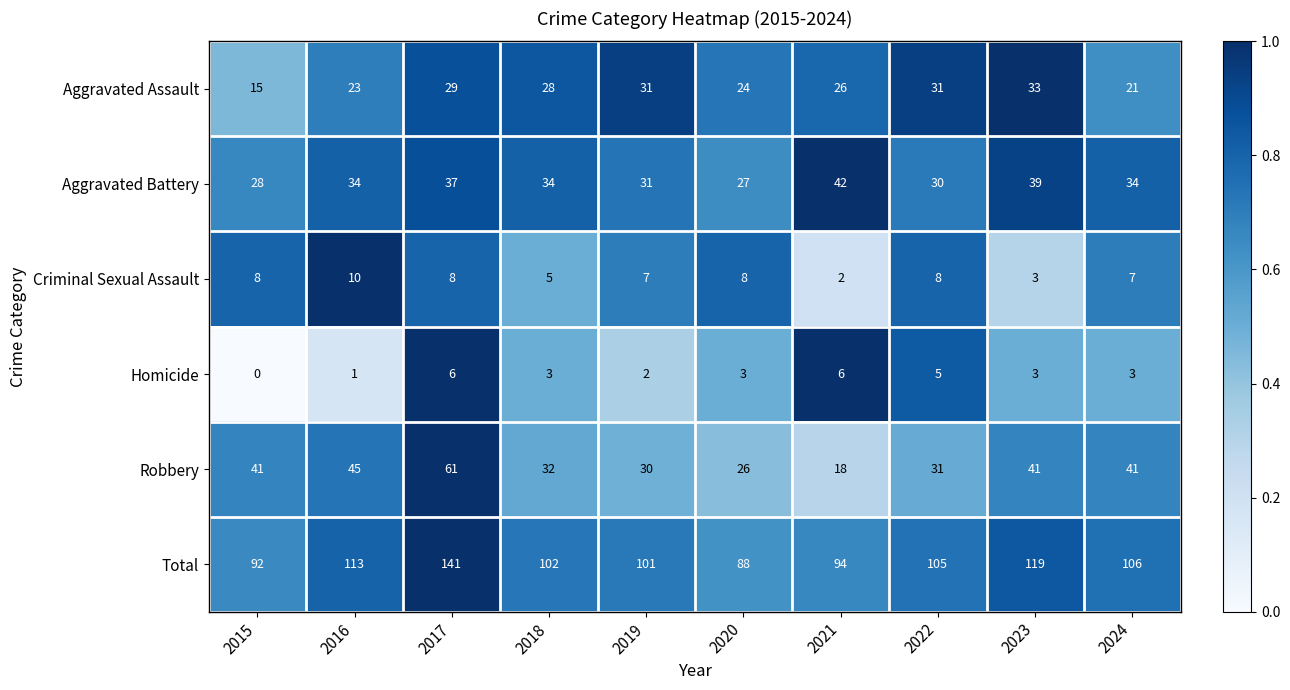

What is the difference between the Total values at 2023 and 2022?

14